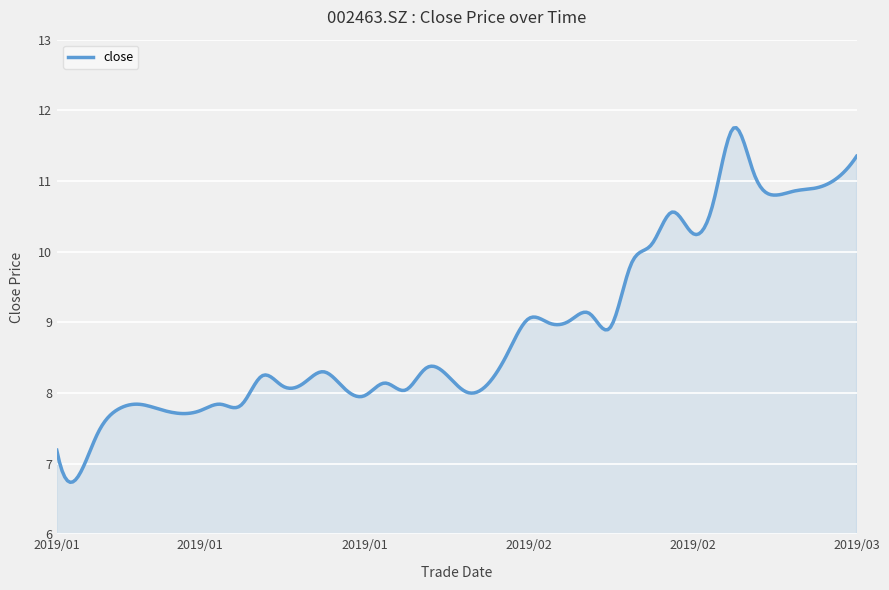

What is the difference between the maximum and minimum values?

5.0